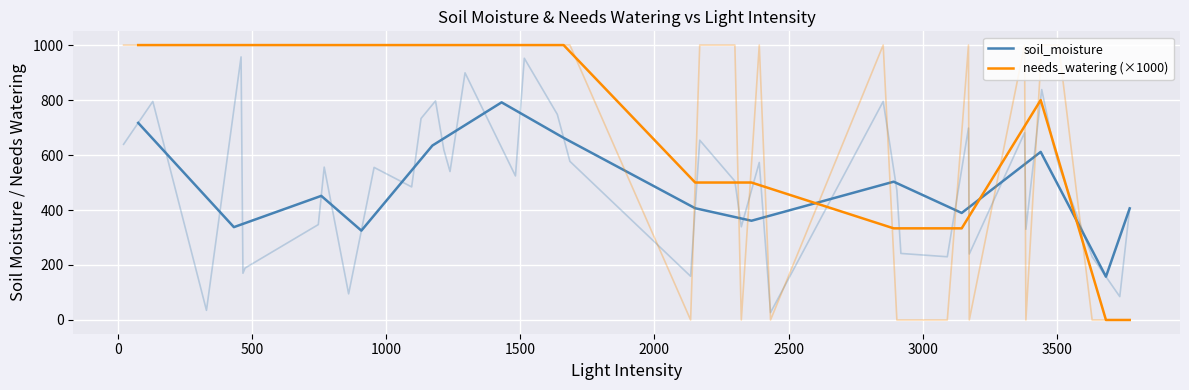

Reading left to right, what are all the values shown in this chart?

soil_moisture: 717.0	337.8	451.5	325.0	634.6	791.7	662.5	406.5	361.0	503.0	389.3	611.4	157.5	406.0
needs_watering (×1000): 1000.0	1000.0	1000.0	1000.0	1000.0	1000.0	1000.0	500.0	500.0	333.3	333.3	800.0	0.0	0.0